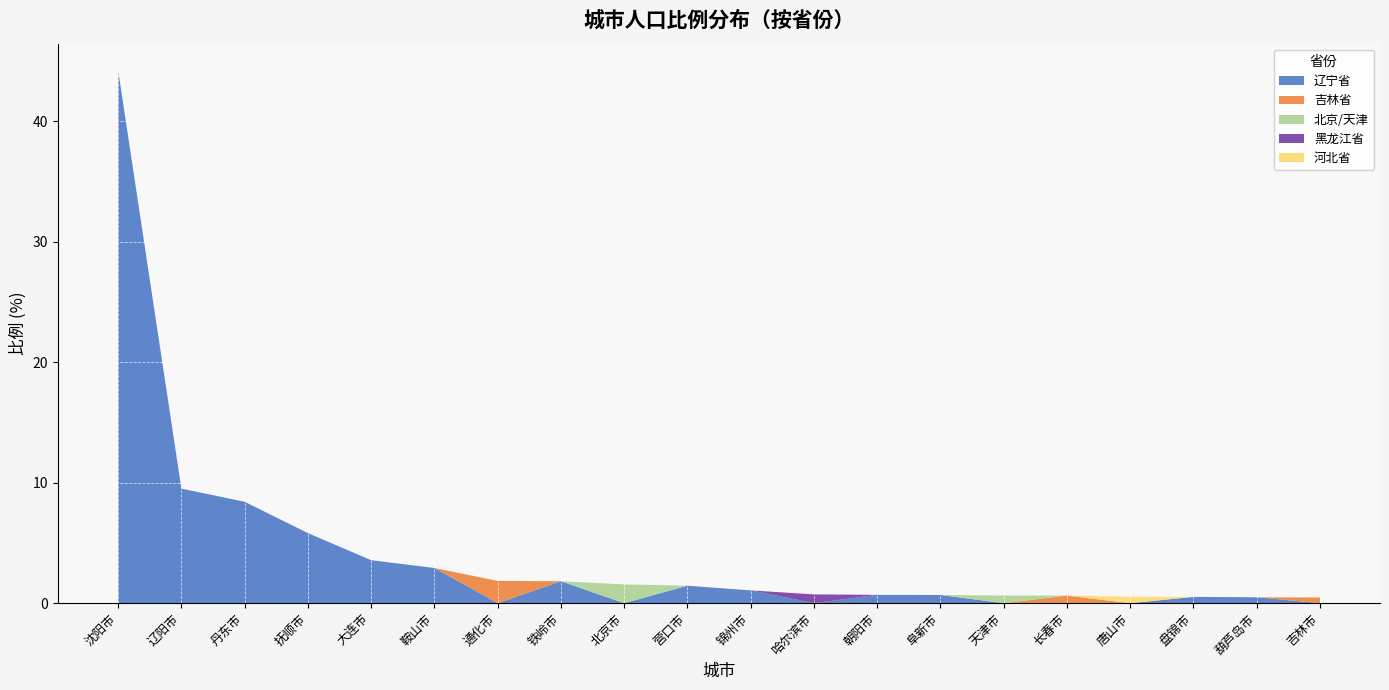

Reading left to right, extract all data points from this chart.

辽宁省: 44.2	9.5	8.4	5.8	3.6	2.9	0.0	1.8	0.0	1.4	1.1	0.0	0.7	0.7	0.0	0.0	0.0	0.5	0.5	0.0
吉林省: 0.0	0.0	0.0	0.0	0.0	0.0	1.9	0.0	0.0	0.0	0.0	0.0	0.0	0.0	0.0	0.6	0.0	0.0	0.0	0.5
北京/天津: 0.0	0.0	0.0	0.0	0.0	0.0	0.0	0.0	1.6	0.0	0.0	0.0	0.0	0.0	0.6	0.0	0.0	0.0	0.0	0.0
黑龙江省: 0.0	0.0	0.0	0.0	0.0	0.0	0.0	0.0	0.0	0.0	0.0	0.7	0.0	0.0	0.0	0.0	0.0	0.0	0.0	0.0
河北省: 0.0	0.0	0.0	0.0	0.0	0.0	0.0	0.0	0.0	0.0	0.0	0.0	0.0	0.0	0.0	0.0	0.5	0.0	0.0	0.0